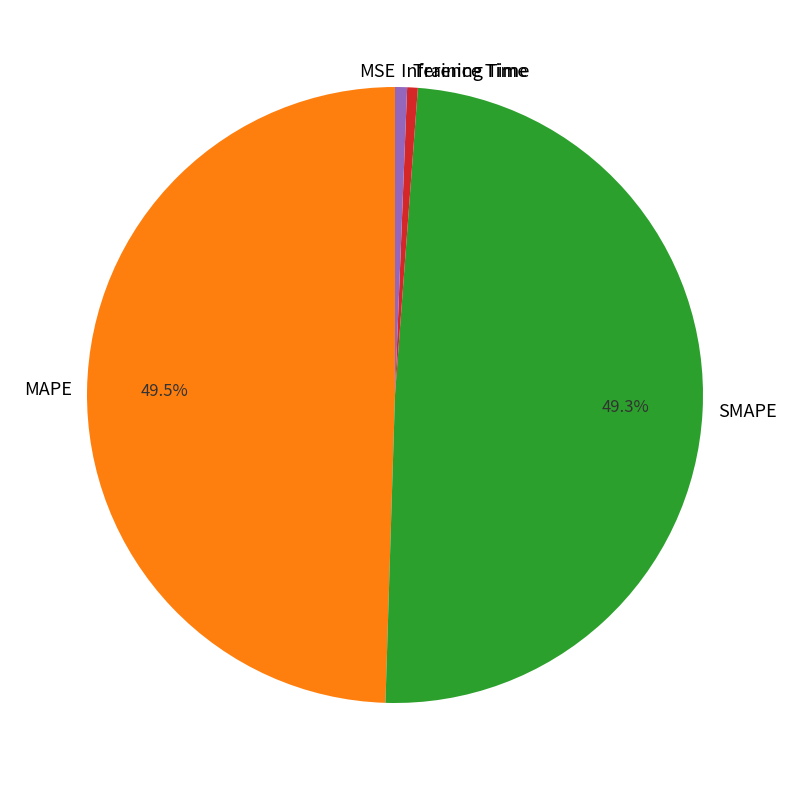

Does any single category account for the majority?

No